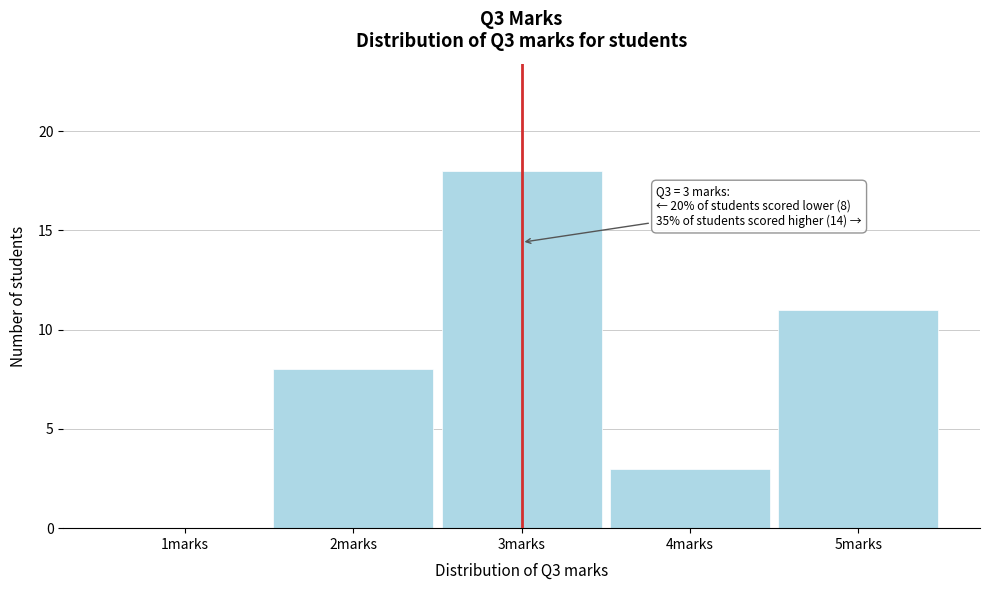

Which range on the x-axis has the tallest bar?

2.5 to 3.5